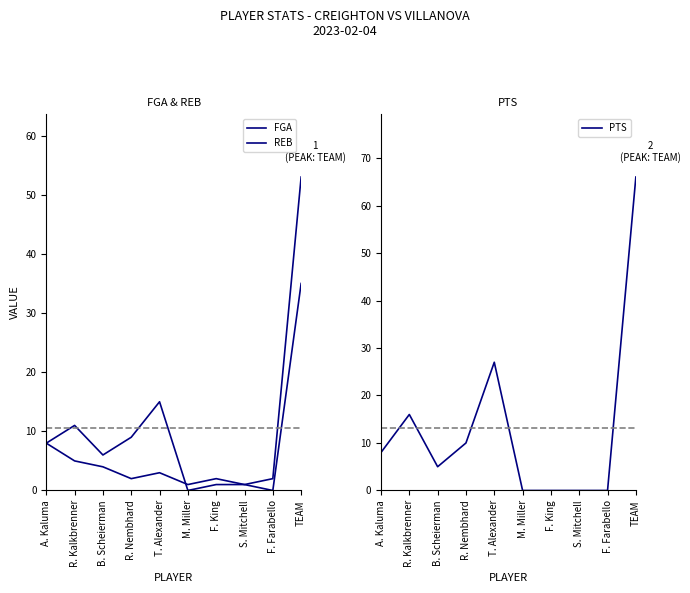

Reading left to right, list all the values displayed in this chart.

FGA: A. Kaluma=8	R. Kalkbrenner=11	B. Scheierman=6	R. Nembhard=9	T. Alexander=15	M. Miller=0	F. King=1	S. Mitchell=1	F. Farabello=2	TEAM=53
REB: A. Kaluma=8	R. Kalkbrenner=5	B. Scheierman=4	R. Nembhard=2	T. Alexander=3	M. Miller=1	F. King=2	S. Mitchell=1	F. Farabello=0	TEAM=35
PTS: A. Kaluma=8	R. Kalkbrenner=16	B. Scheierman=5	R. Nembhard=10	T. Alexander=27	M. Miller=0	F. King=0	S. Mitchell=0	F. Farabello=0	TEAM=66